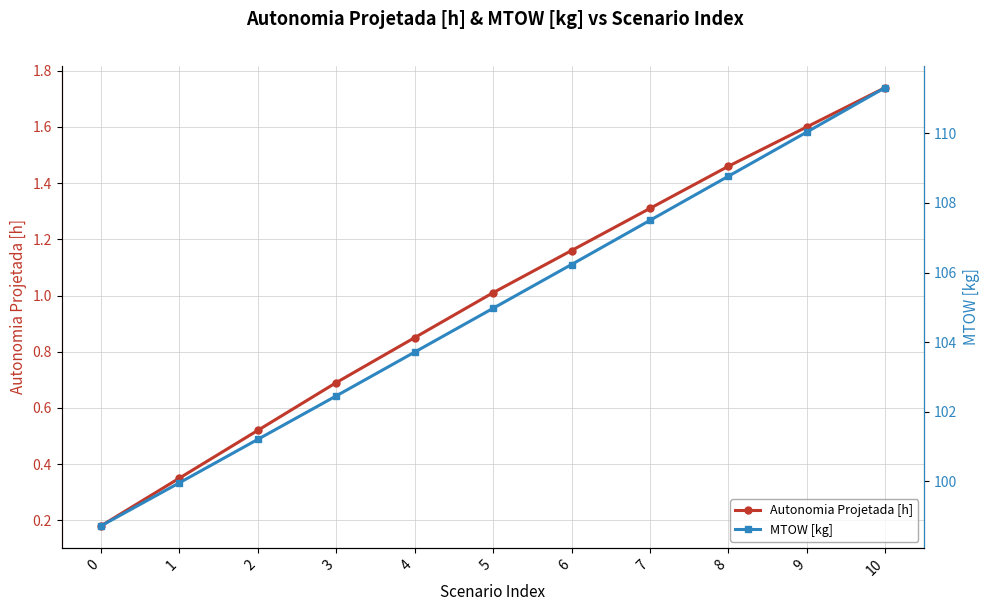

List the series in order of their peak value, highest first.

MTOW [kg], Autonomia Projetada [h]